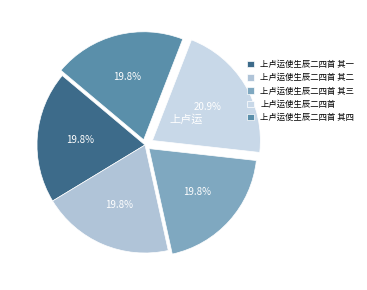

How many segments does this pie chart have?

5